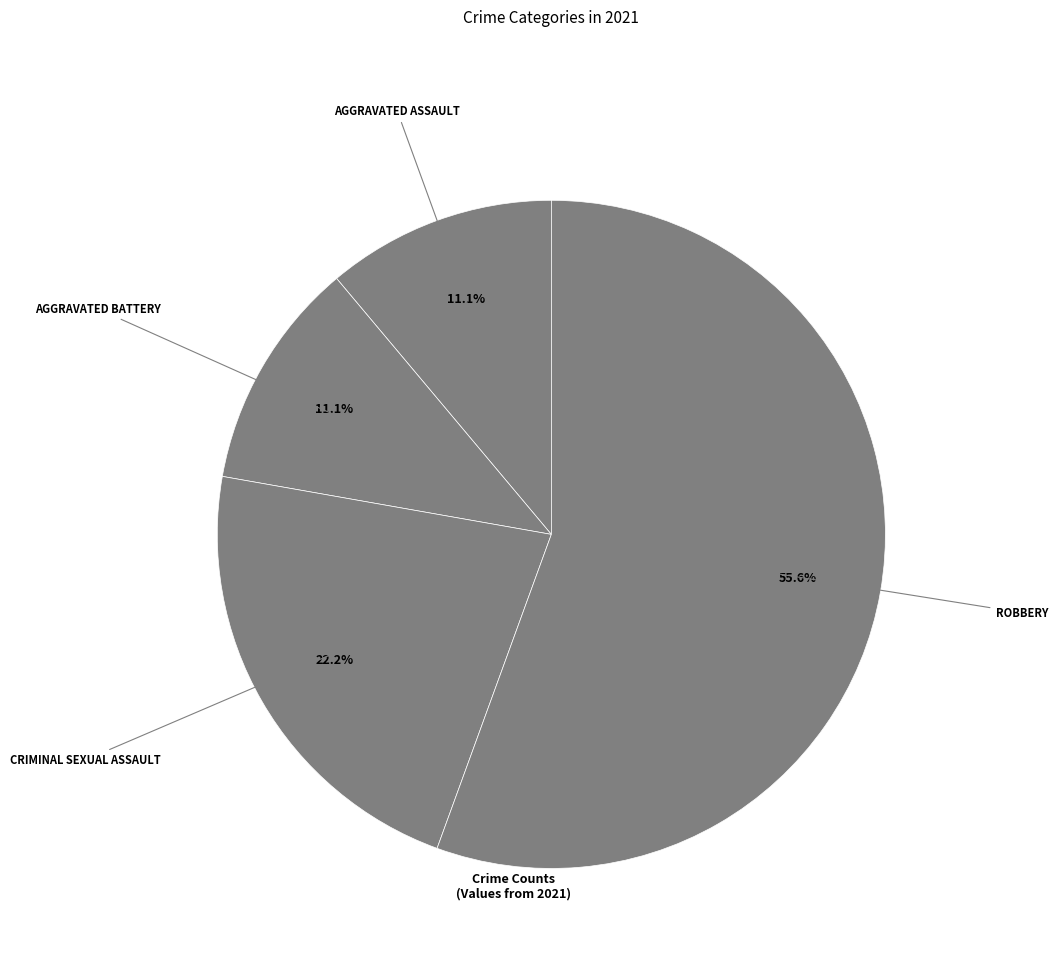

How many segments does this pie chart have?

4